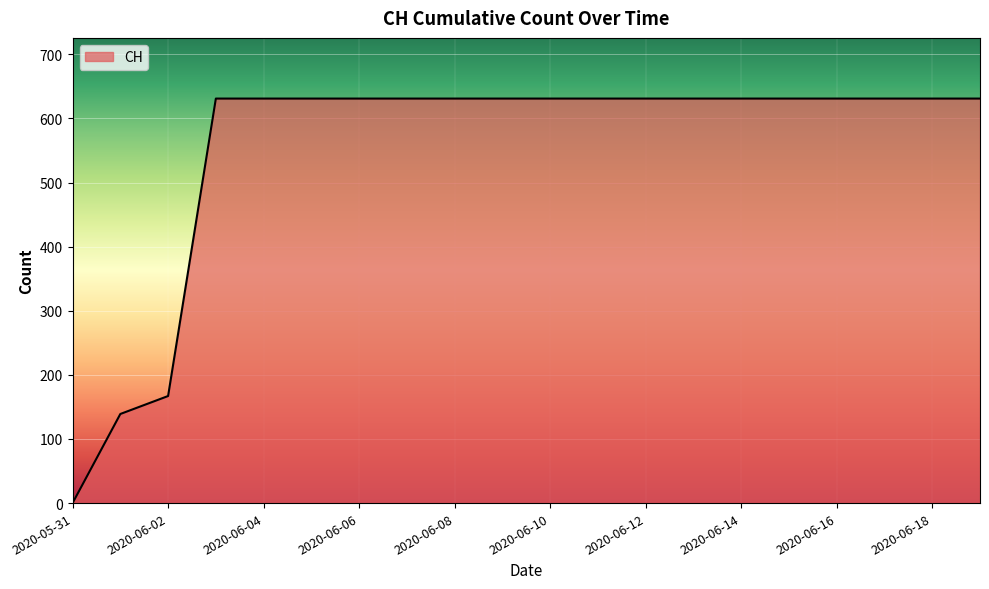

What is the difference between the maximum and second lowest values?

492